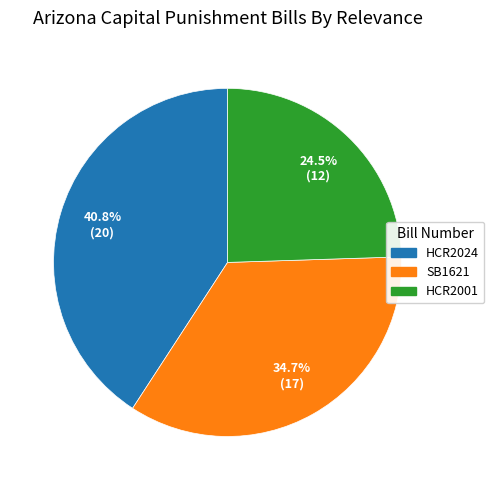

What percentage is the HCR2024 slice, to the nearest percent?

41%